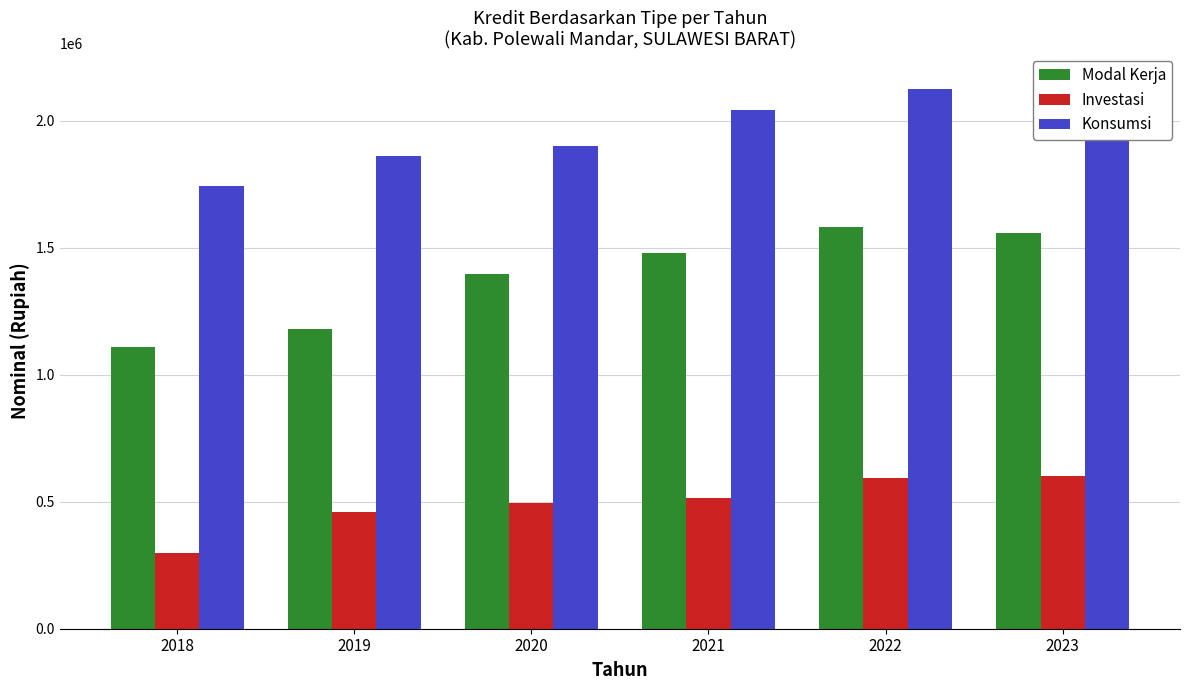

The Modal Kerja series shows 1806133.5 at 2018. True or false?

False